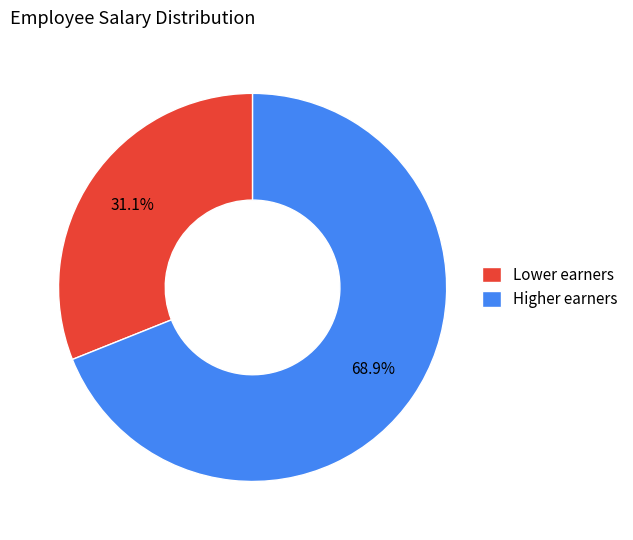

To the nearest percent, what is the average slice percentage?

50%